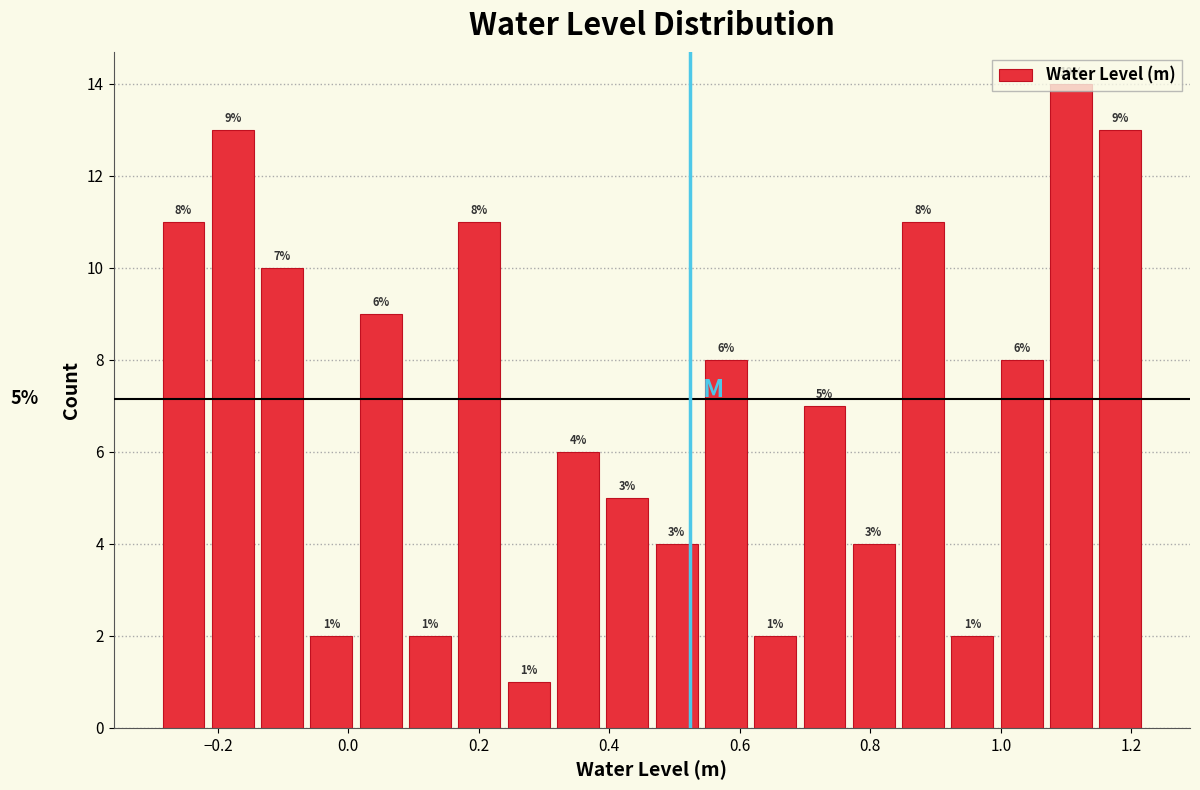

Read against the x-axis, roughly where is the centre of the tallest bar?

1.10